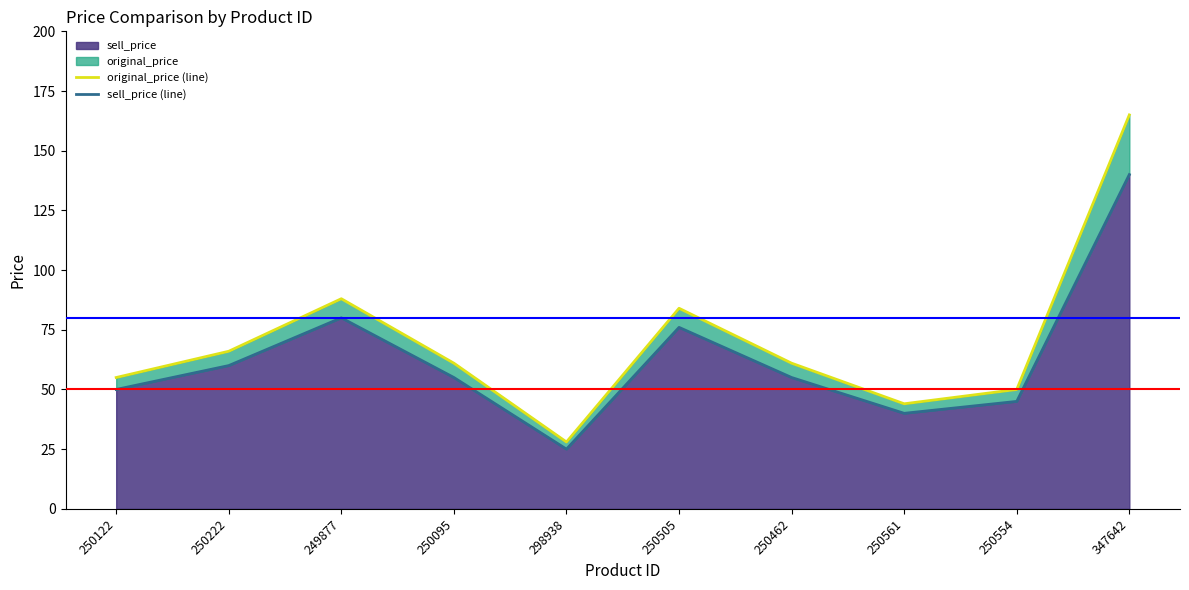

How many values in the original_price (line) series are below 61?

4